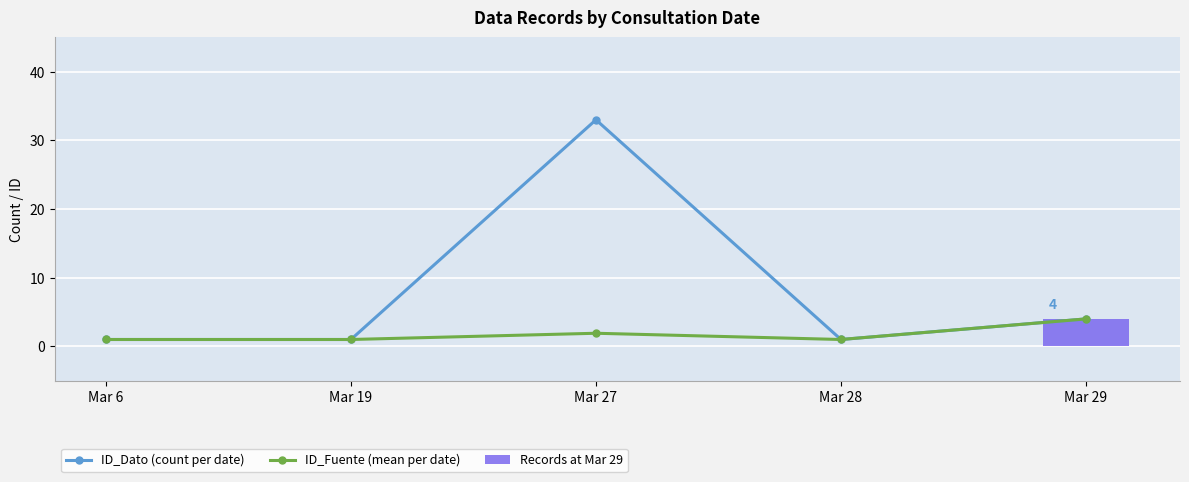

Reading left to right, what are all the values shown in this chart?

ID_Dato (count per date): 1.0	1.0	33.0	1.0	4.0
ID_Fuente (mean per date): 1.0	1.0	1.9	1.0	4.0